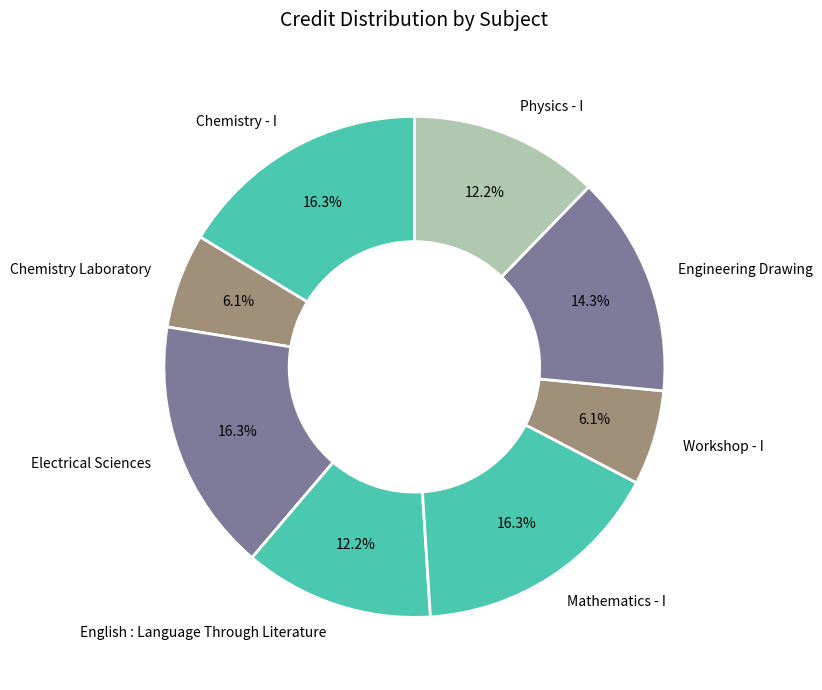

Approximately how many times larger is the value at Physics - I compared to Workshop - I?

2.0